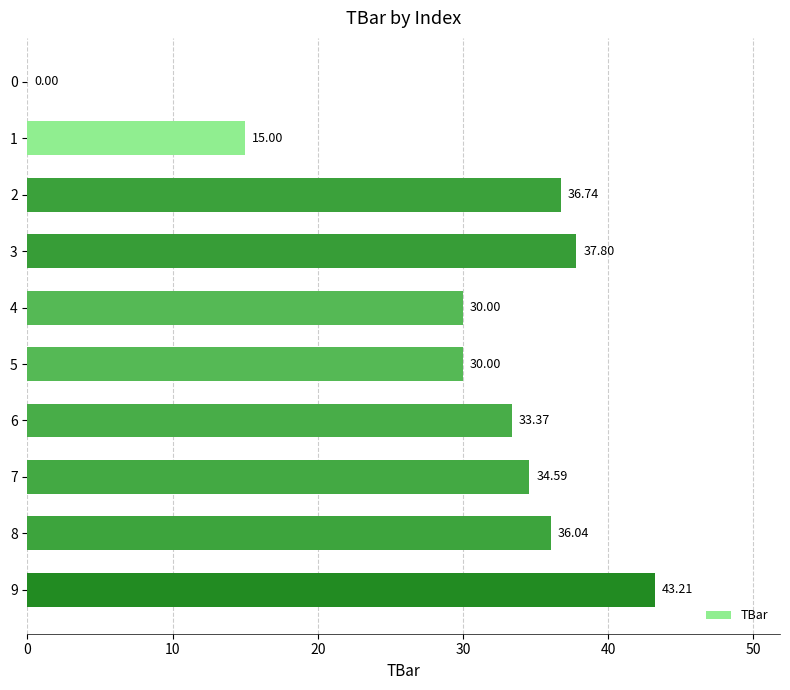

What is the sum of the values at 2 and 9?

80.0